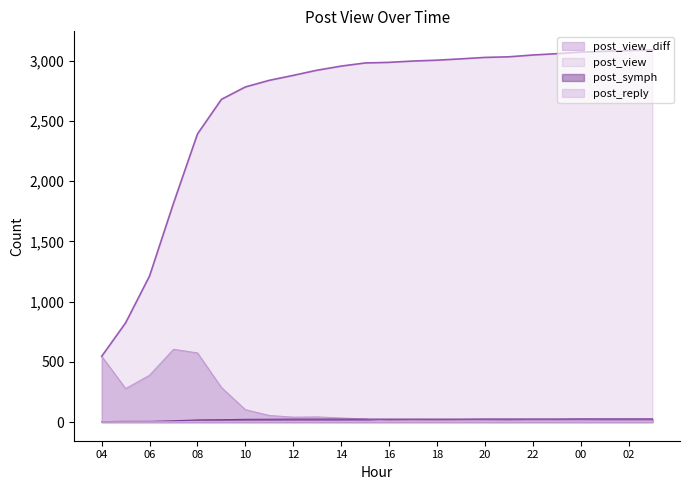

Reading left to right, what are all the values shown in this chart?

post_view: 04=546	05=824	06=1213	07=1817	08=2391	09=2678	10=2781	11=2836	12=2877	13=2920	14=2954	15=2980	16=2985	17=2996	18=3003	19=3014	20=3026	21=3031	22=3046	23=3057	00=3070	01=3077	02=3083	03=3088
post_view_diff: 04=546	05=278	06=389	07=604	08=574	09=287	10=103	11=55	12=41	13=43	14=34	15=26	16=5	17=11	18=7	19=11	20=12	21=5	22=15	23=11	00=13	01=7	02=6	03=5
post_symph: 04=4	05=6	06=6	07=11	08=18	09=20	10=23	11=24	12=25	13=25	14=25	15=25	16=25	17=25	18=25	19=25	20=26	21=26	22=26	23=26	00=27	01=27	02=27	03=27
post_reply: 04=2	05=2	06=2	07=2	08=4	09=4	10=4	11=4	12=4	13=4	14=4	15=4	16=4	17=4	18=4	19=4	20=4	21=4	22=4	23=4	00=4	01=4	02=4	03=4